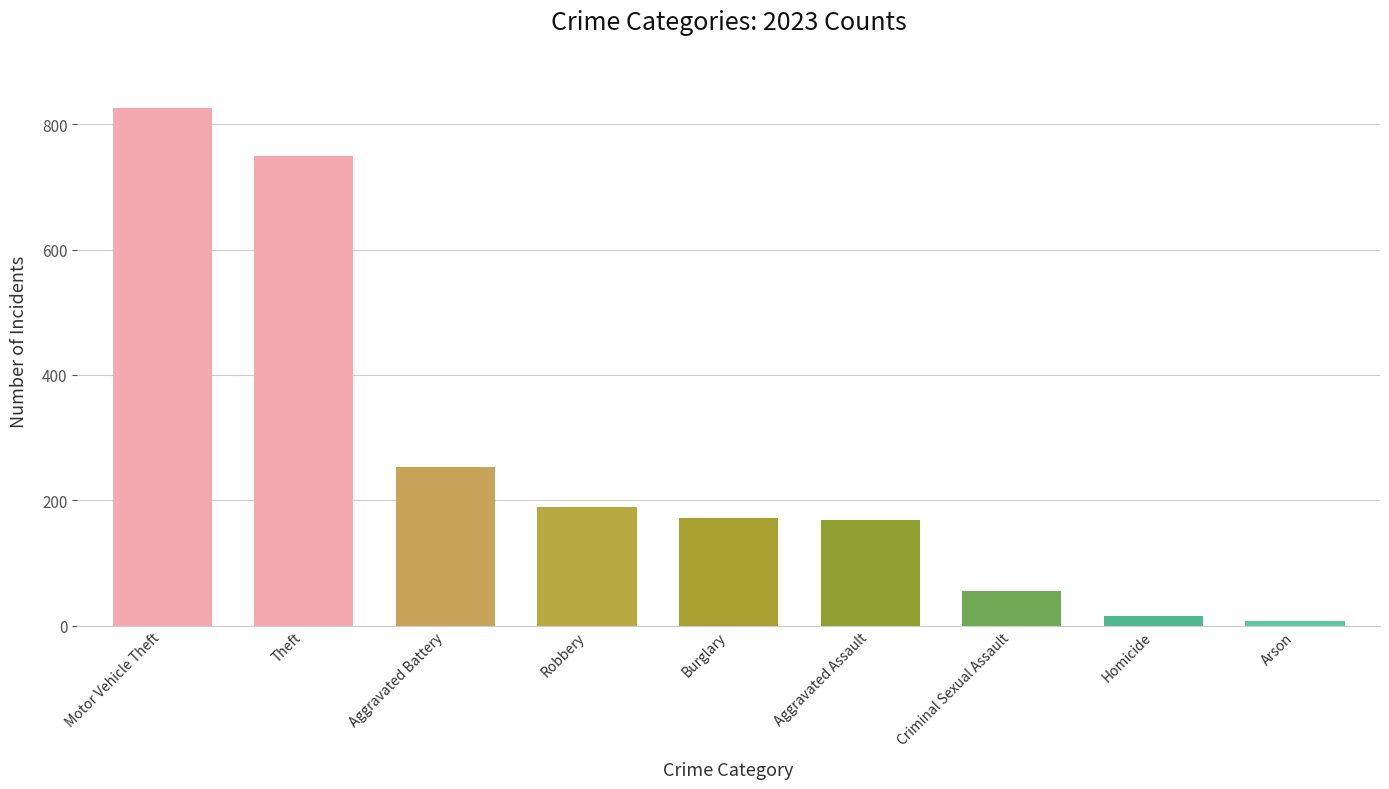

How many values are below 171?

4